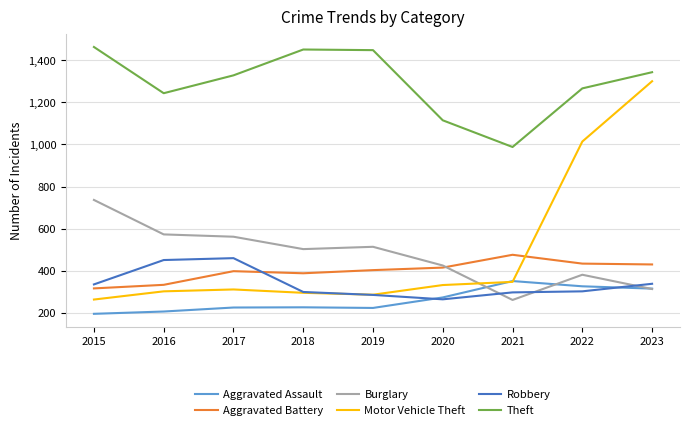

True or false: Aggravated Battery has a value of 550 at 2015.

False